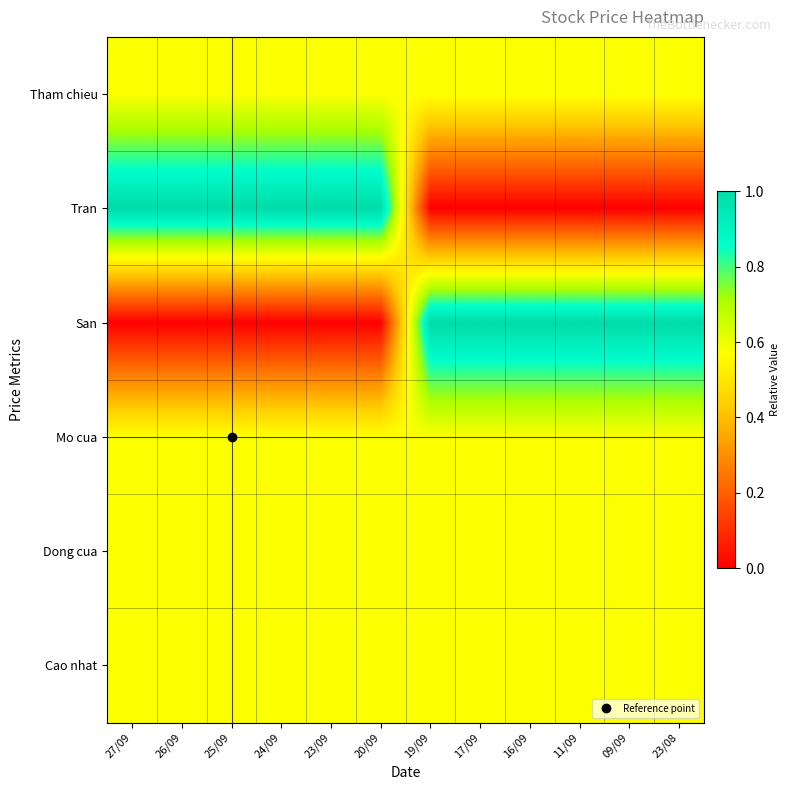

Which series has the largest range (max minus min)?

Tran